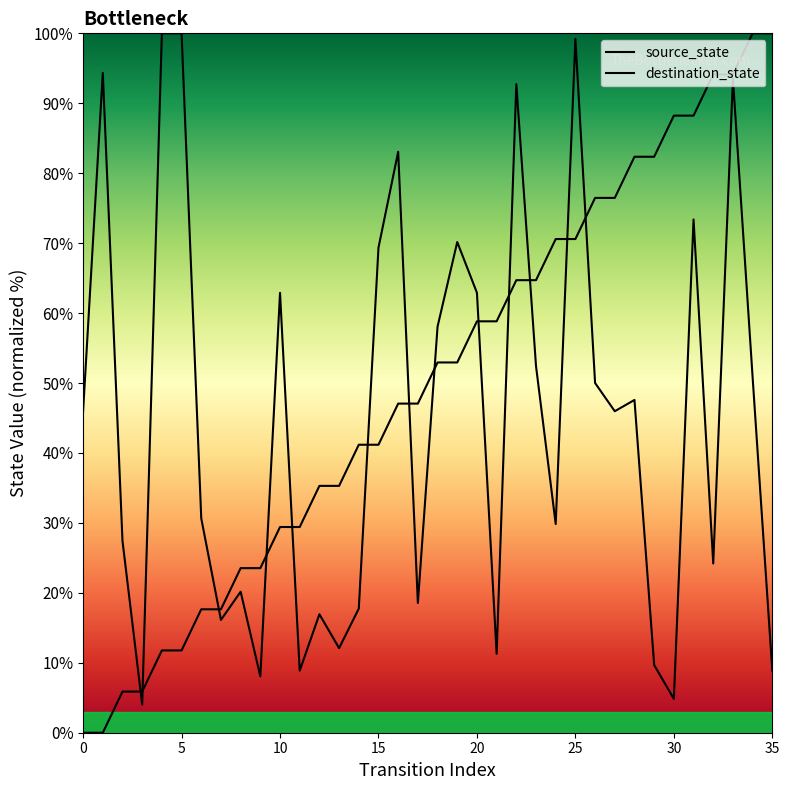

True or false: there are more than 0 points higher than both neighbors.

False